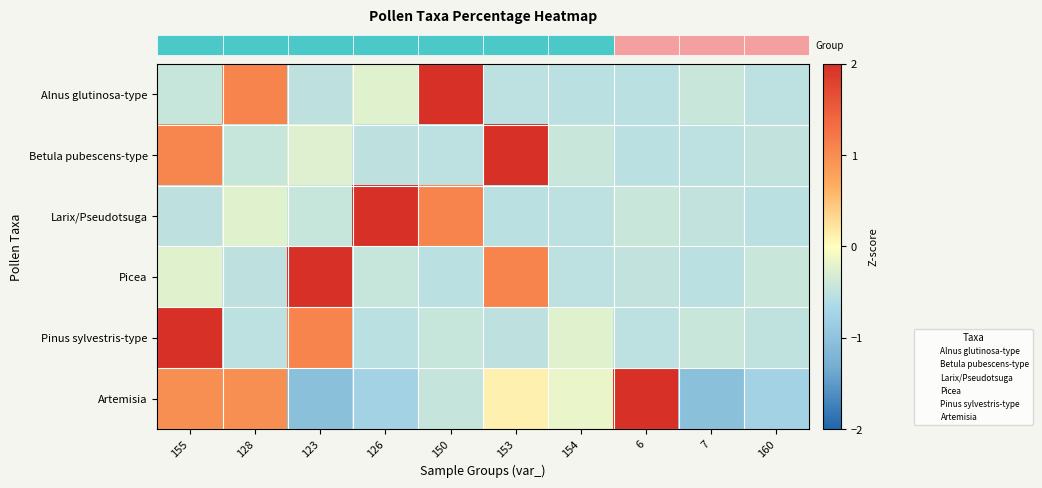

Reading left to right, transcribe all the data shown in this chart.

row_0: 155=-0.4	128=1.1	123=-0.5	126=-0.2	150=2.7	153=-0.5	154=-0.5	6=-0.5	7=-0.4	160=-0.5
row_1: 155=1.1	128=-0.4	123=-0.3	126=-0.5	150=-0.5	153=2.7	154=-0.4	6=-0.5	7=-0.5	160=-0.5
row_2: 155=-0.5	128=-0.2	123=-0.4	126=2.7	150=1.1	153=-0.5	154=-0.5	6=-0.4	7=-0.5	160=-0.5
row_3: 155=-0.2	128=-0.5	123=2.7	126=-0.4	150=-0.5	153=1.1	154=-0.5	6=-0.5	7=-0.5	160=-0.4
row_4: 155=2.7	128=-0.5	123=1.1	126=-0.5	150=-0.4	153=-0.5	154=-0.2	6=-0.5	7=-0.4	160=-0.5
row_5: 155=1.0	128=1.0	123=-1.0	126=-0.8	150=-0.5	153=0.1	154=-0.2	6=2.1	7=-1.0	160=-0.8